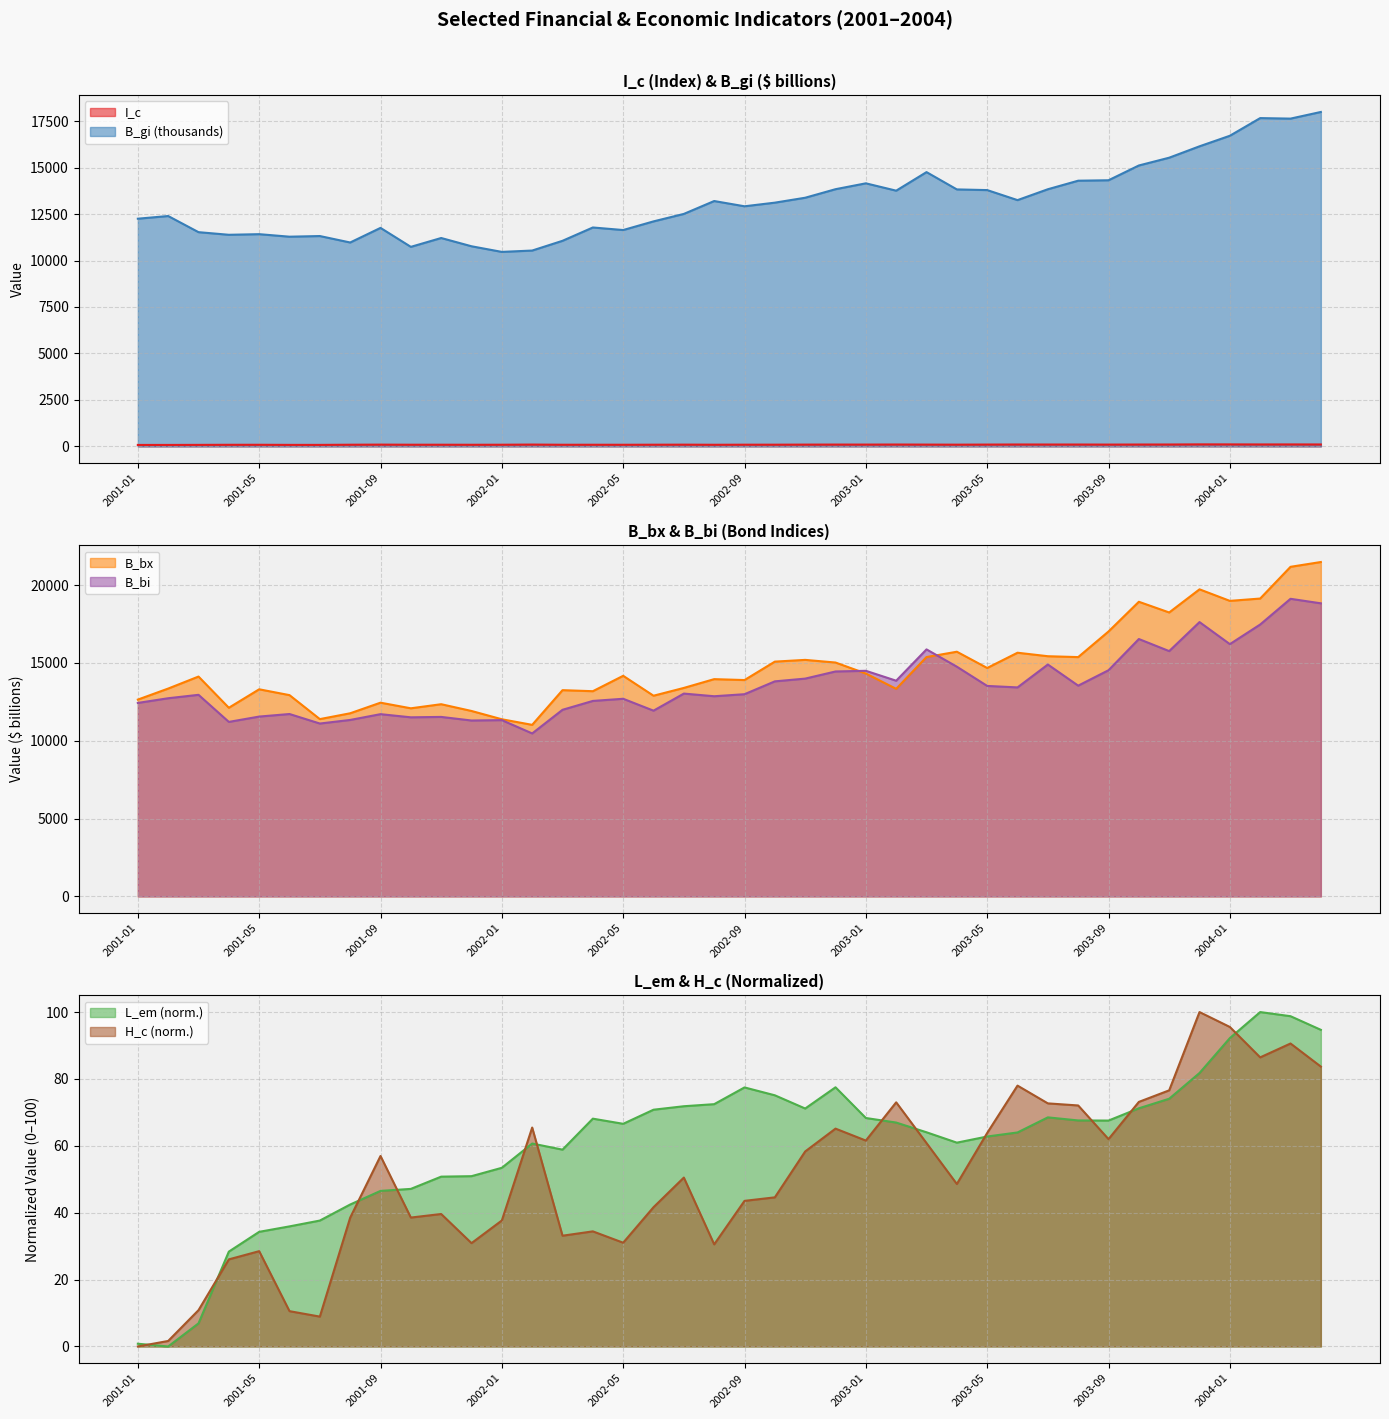

What is the label of the 20th point from the right?

2002-09